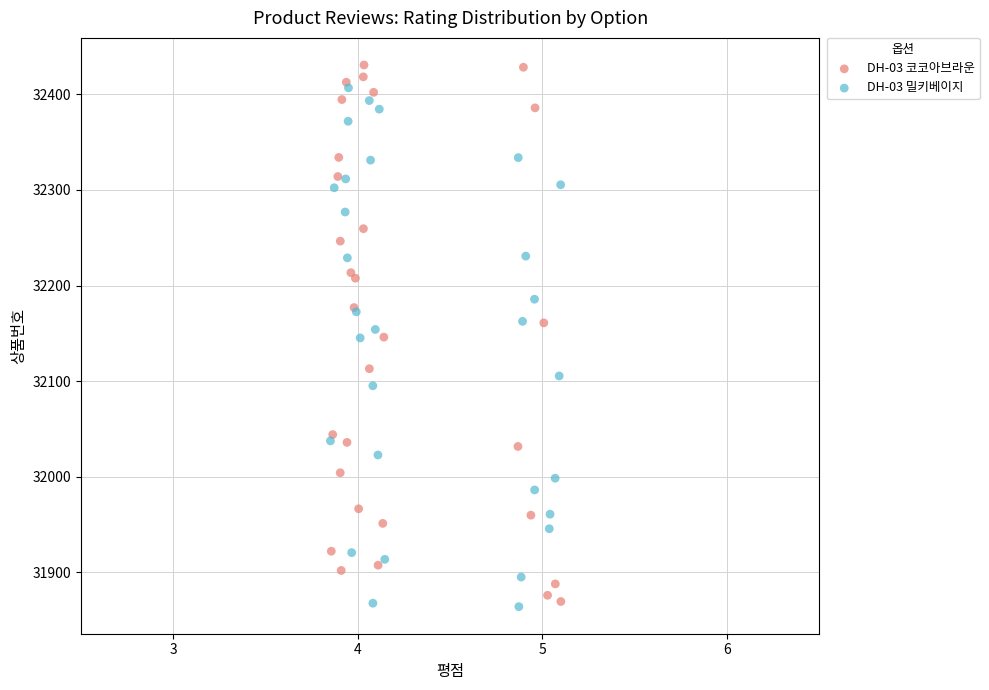

Which series has the largest Y range (max minus min)?

DH-03 코코아브라운